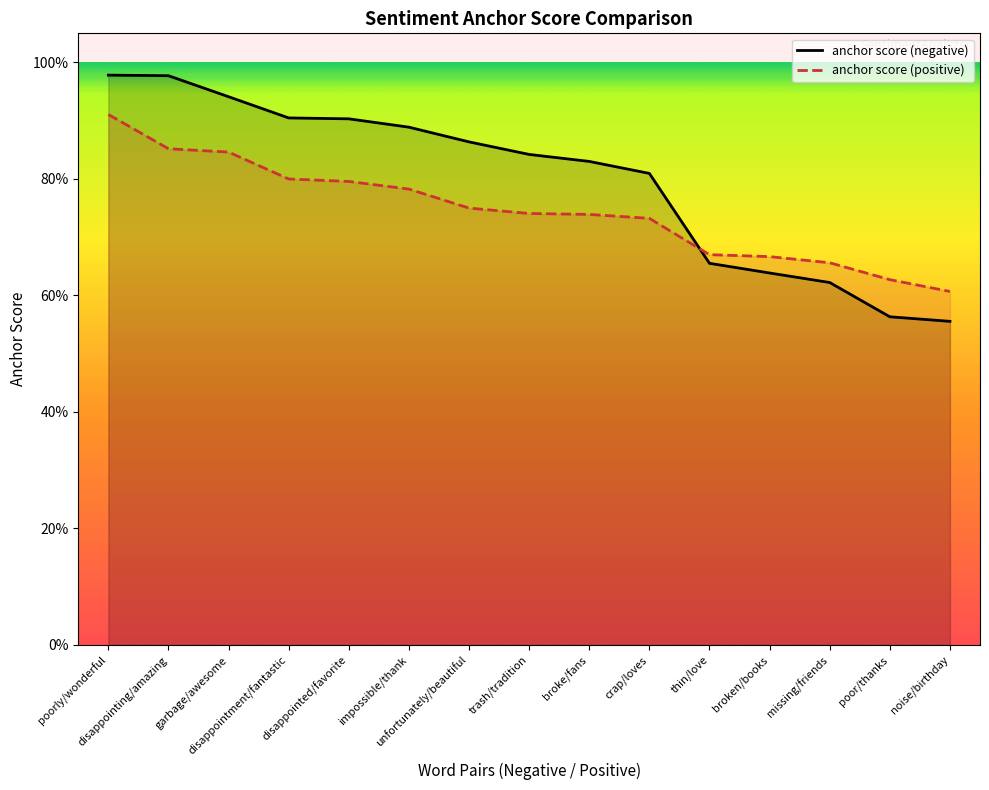

Where is anchor score (negative) nearest to the value 0?

noise/birthday